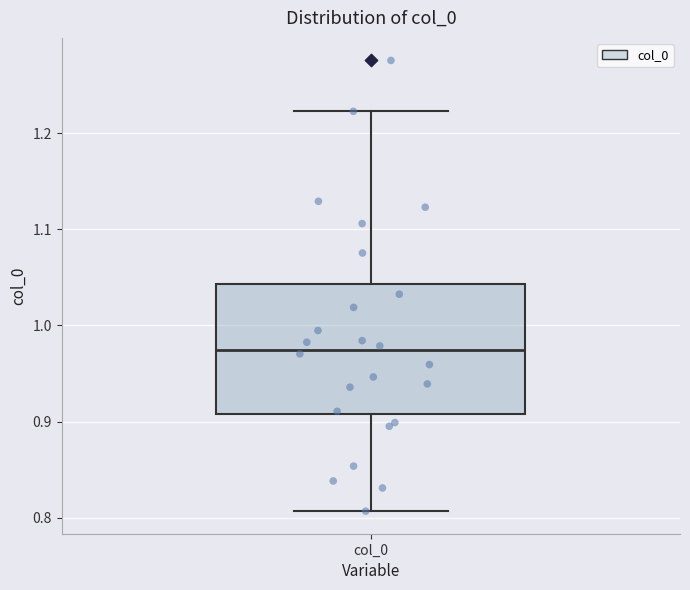

Transcribe this box plot: give where the median line is, the range the box spans, and where the two whiskers end, as read against the y-axis. The values are not printed on the chart, so give them approximately, as read against the axis.

median 0.97, box 0.91 to 1.04, whiskers 0.81 to 1.22